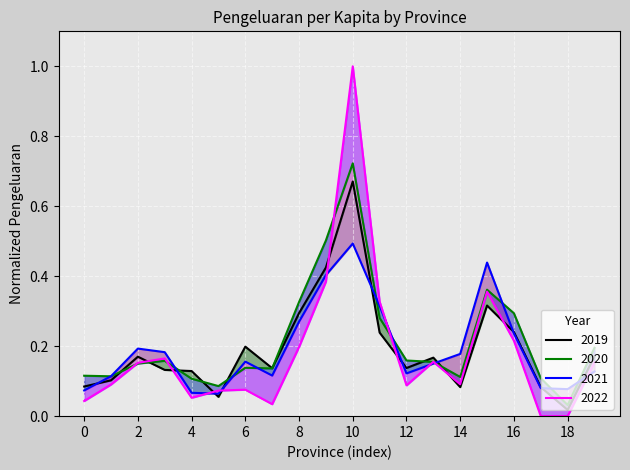

What are all the series names shown in the legend?

2019, 2020, 2021, 2022